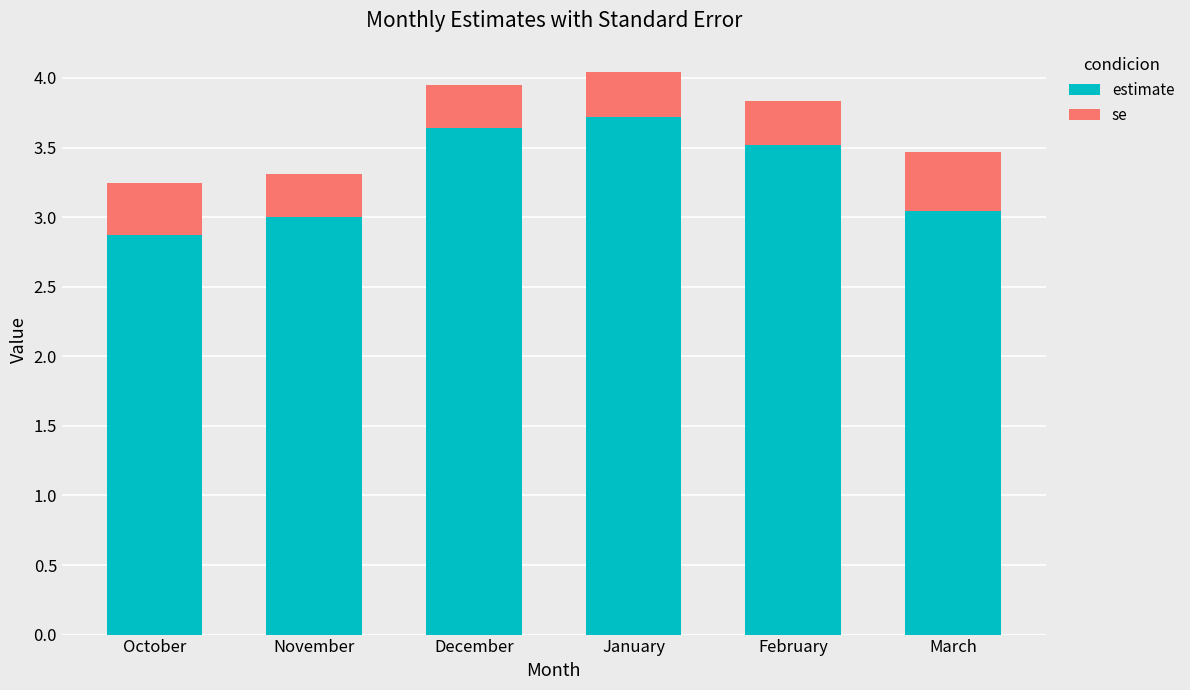

What is the sum of all estimate values?

19.8